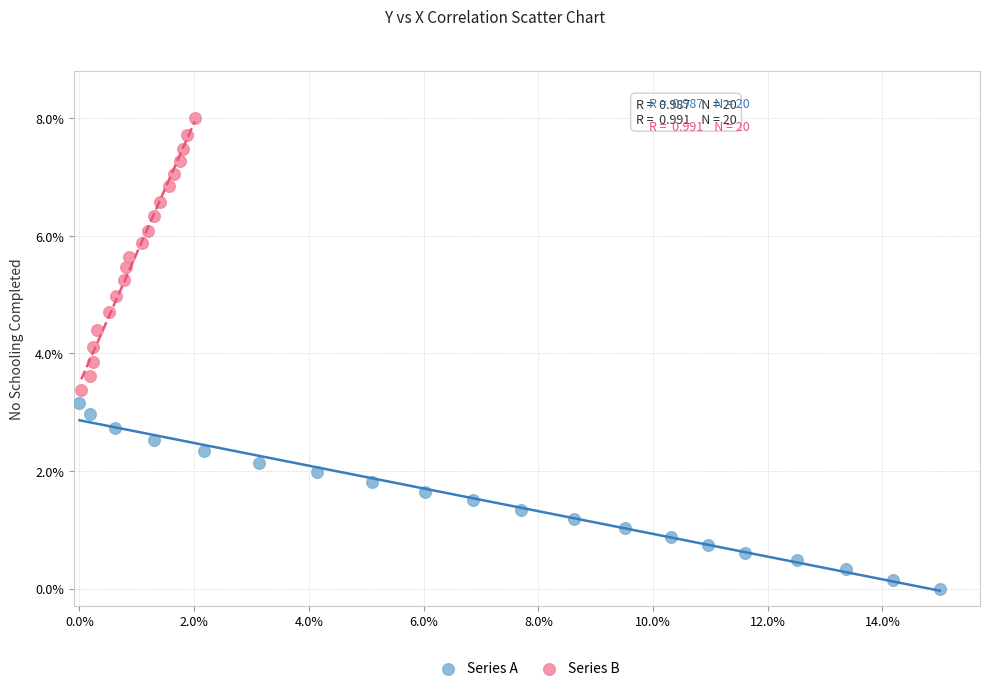

Which series reaches the minimum Y coordinate?

Series A